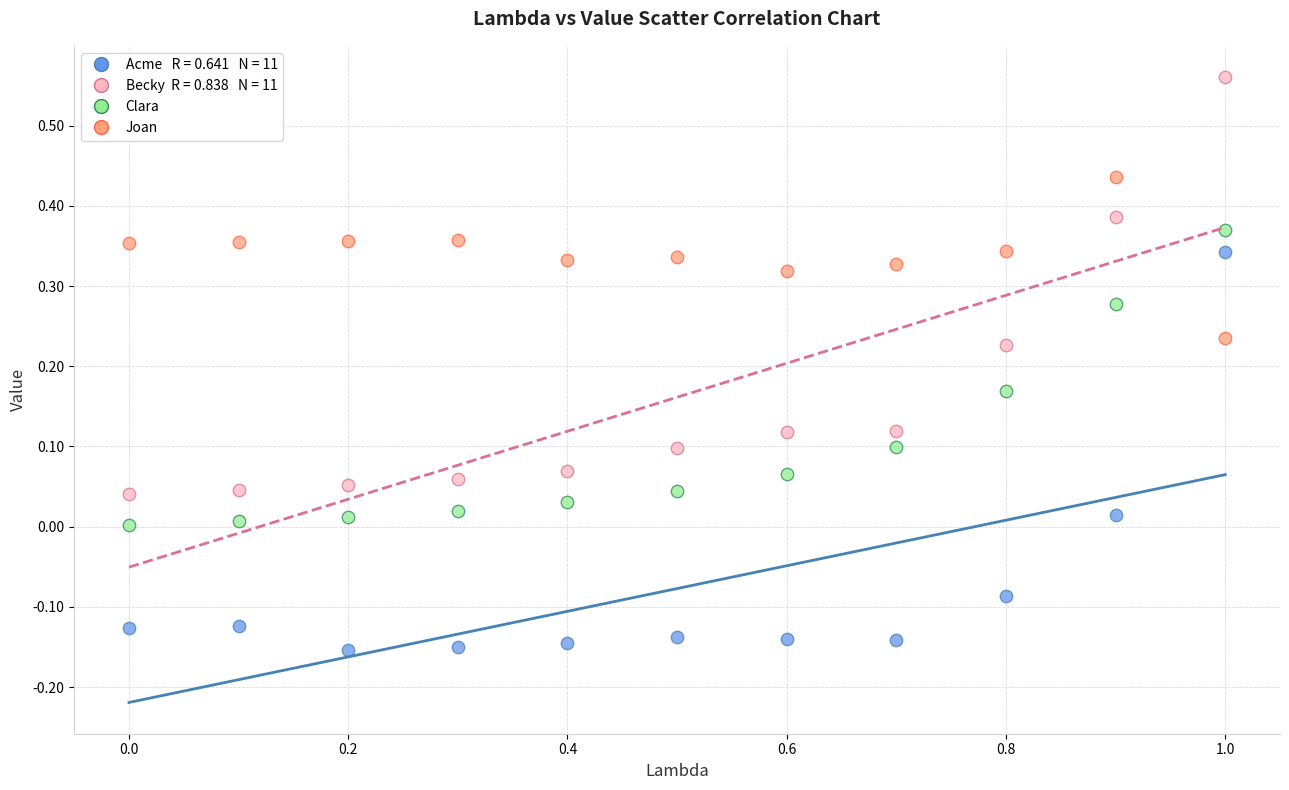

Across all data points, what is the range of Y values (max minus min)?

0.7